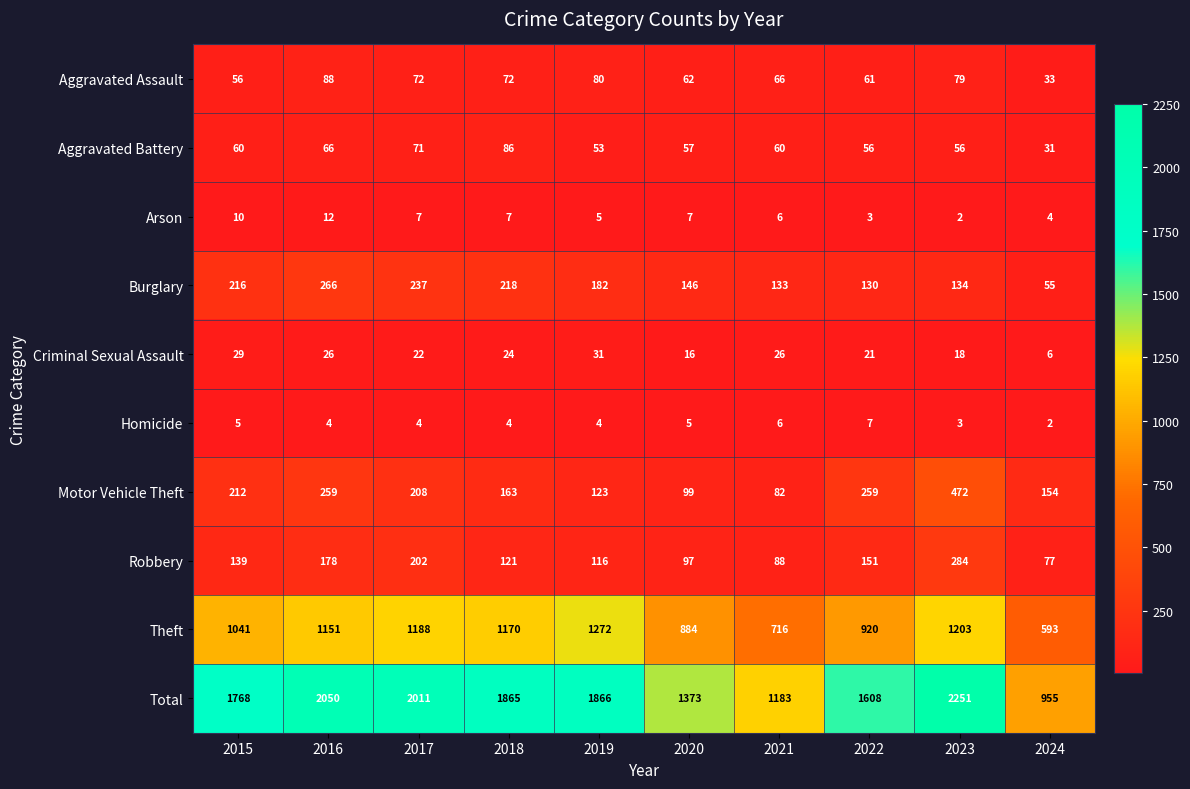

The value of Robbery at 2023 is 81. True or false?

False